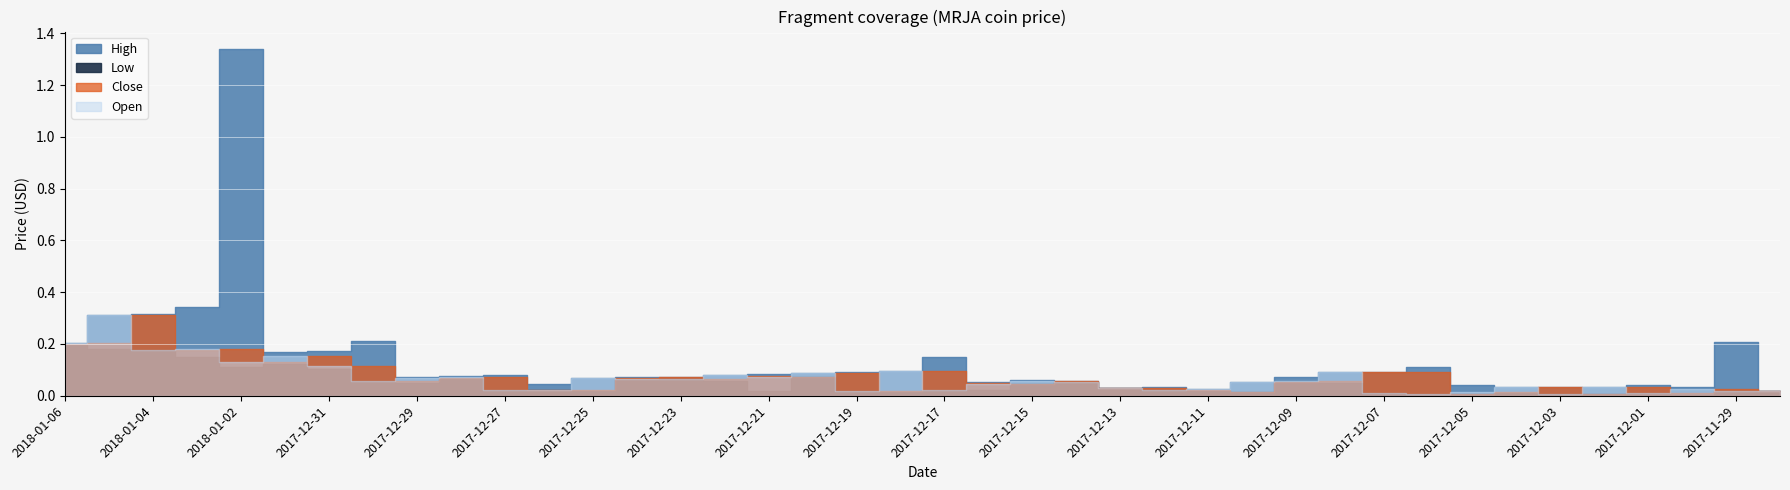

Where is the first local minimum for High?

2018-01-01